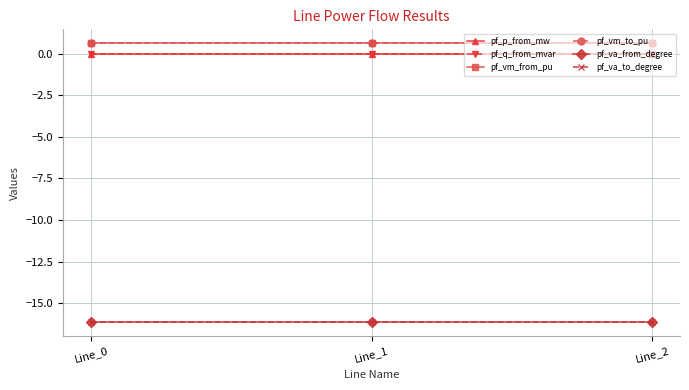

List the labels in order of pf_vm_from_pu value, largest first.

Line_1, Line_2, Line_0